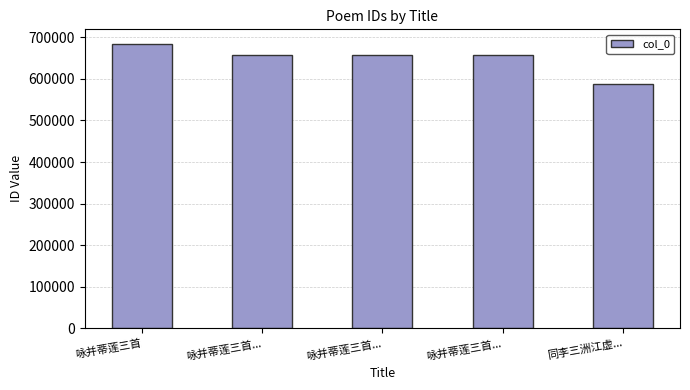

Does the chart contain stacked bars?

No